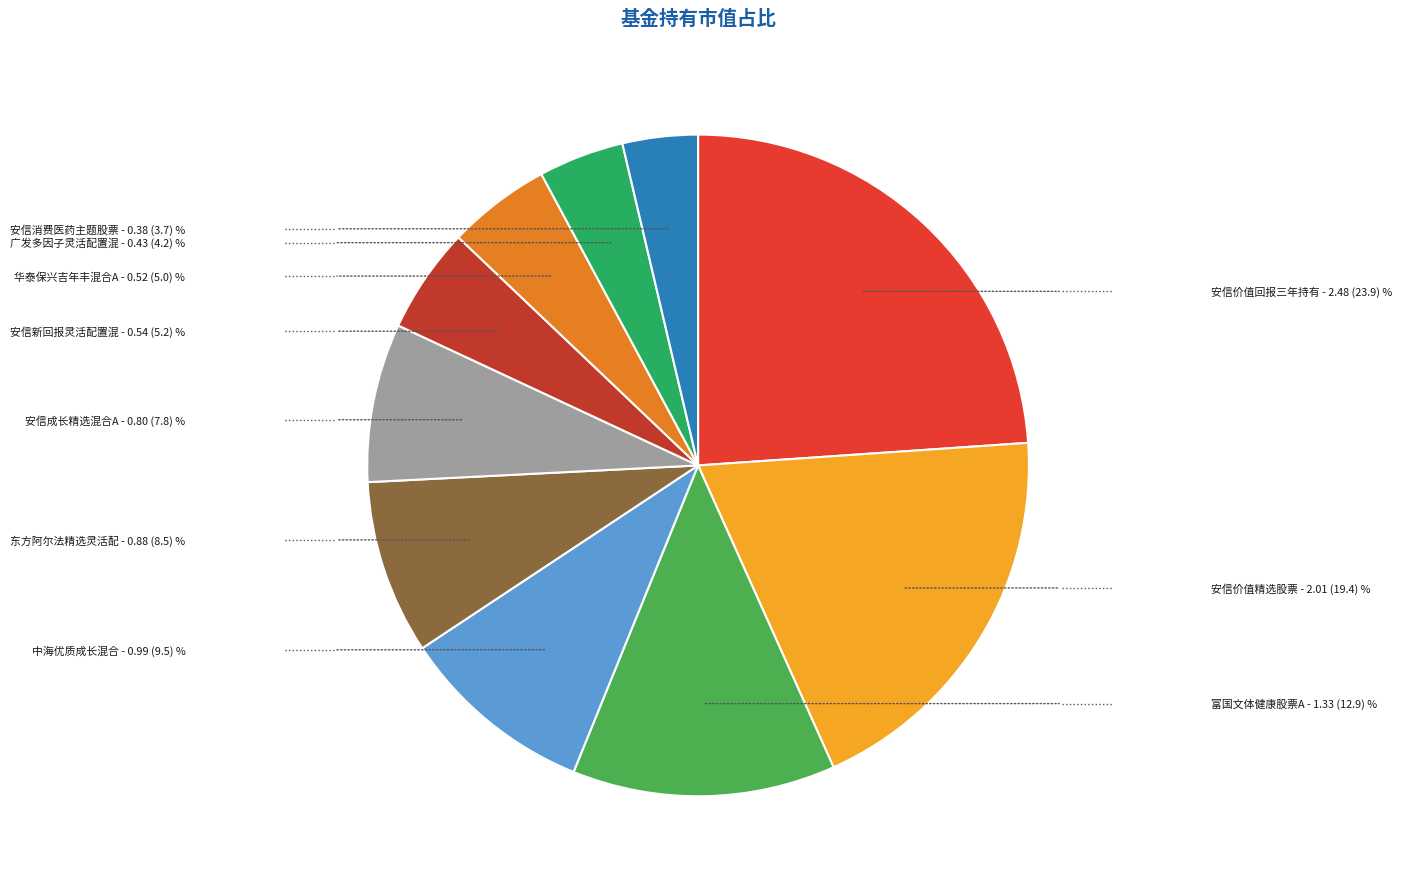

How many segments does this pie chart have?

10